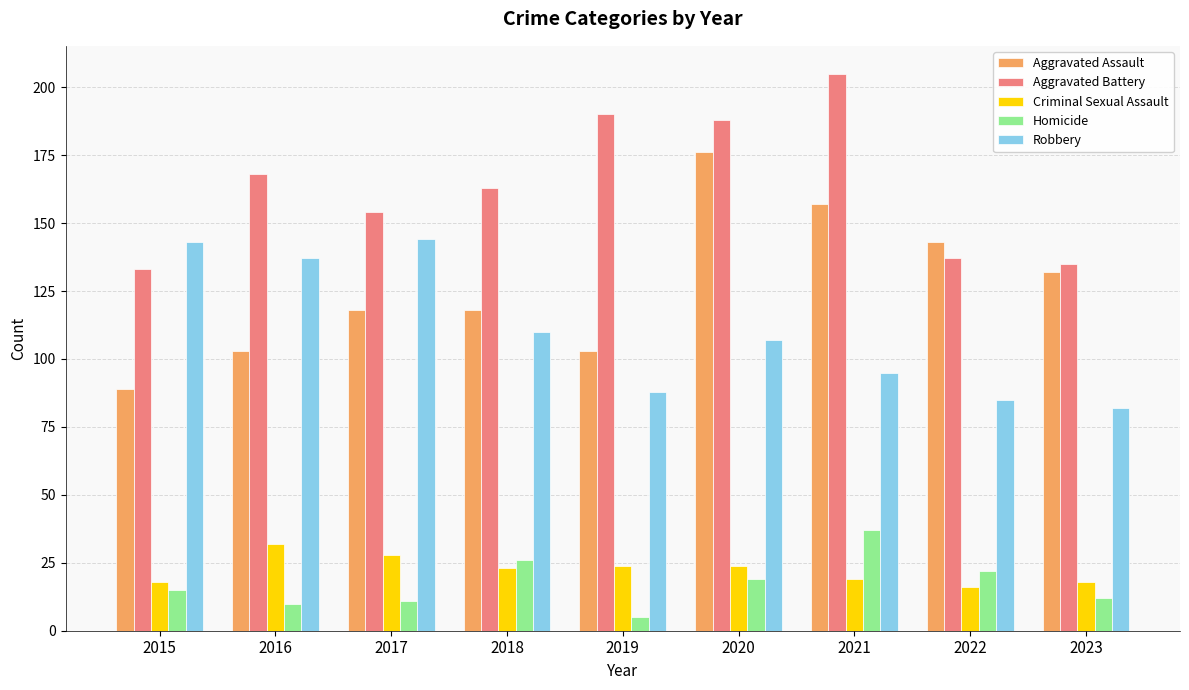

List the labels in order of Aggravated Battery value, smallest first.

2015, 2023, 2022, 2017, 2018, 2016, 2020, 2019, 2021